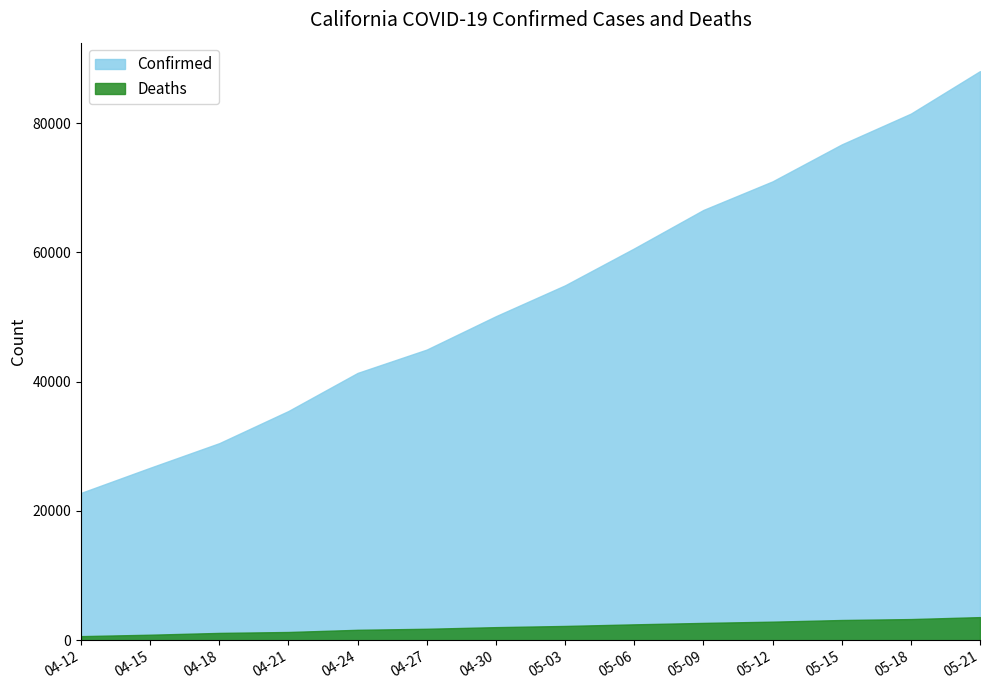

What is the maximum value for Deaths?

3583